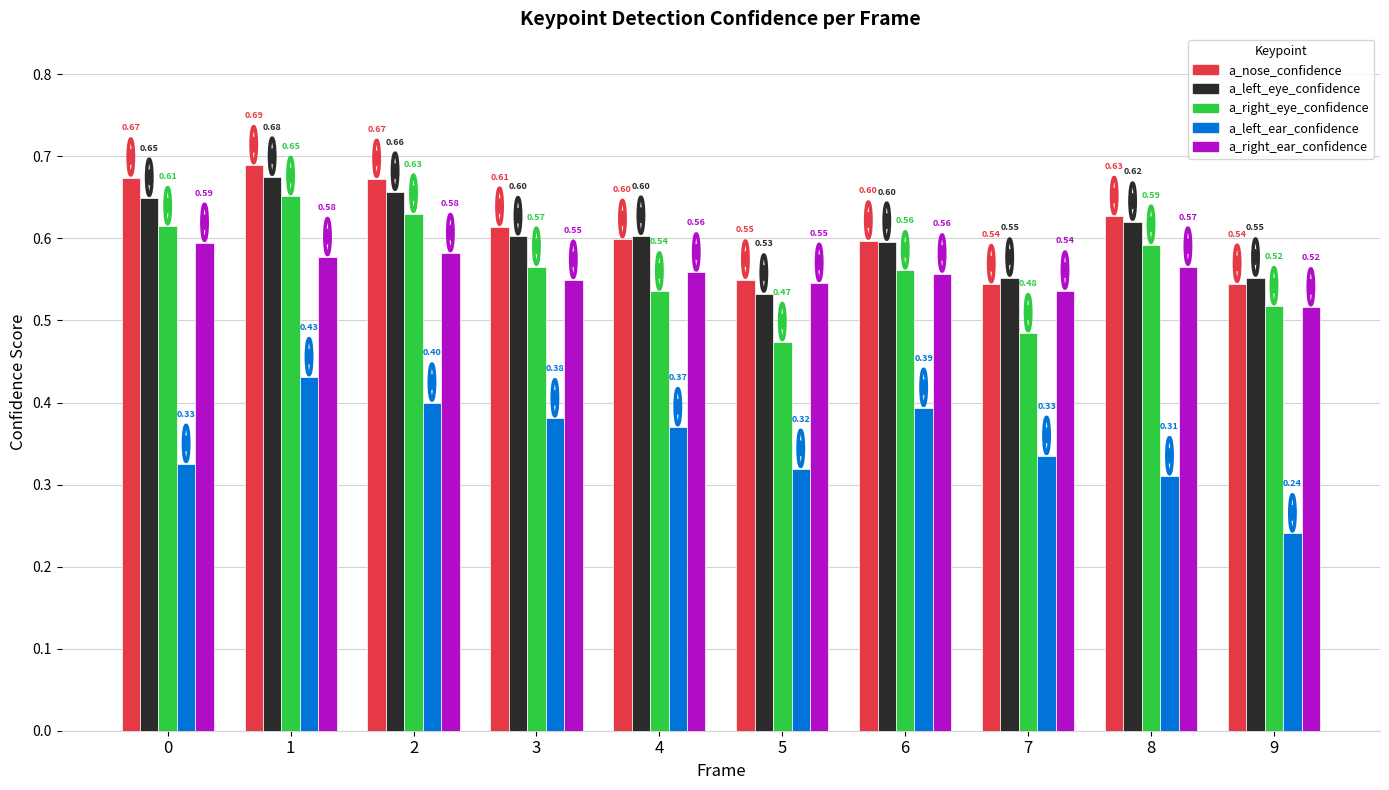

Is the value of a_nose_confidence at 0 greater than the value of a_right_eye_confidence at 7?

Yes